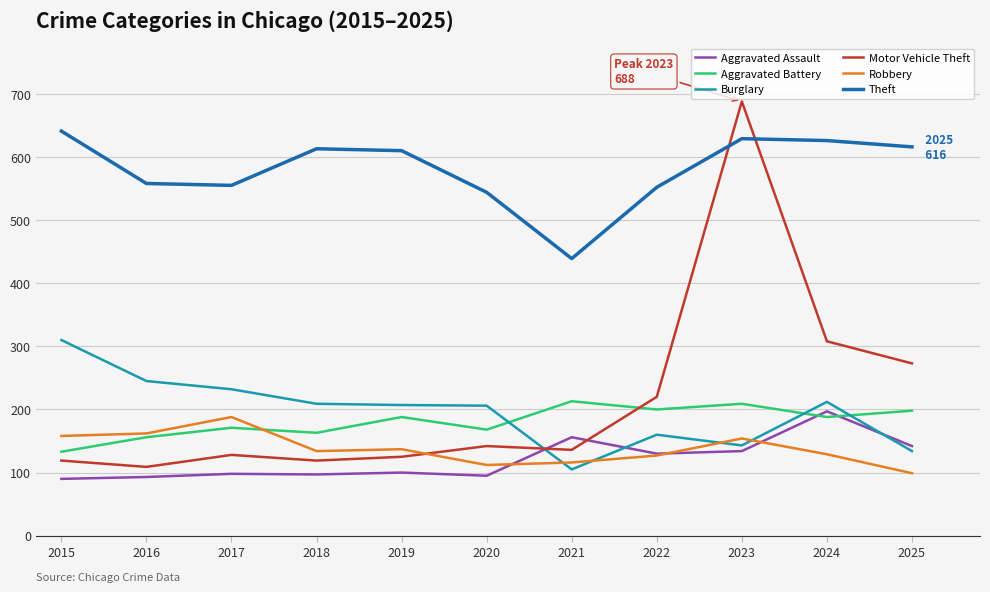

Which series has the largest range (max minus min)?

Motor Vehicle Theft